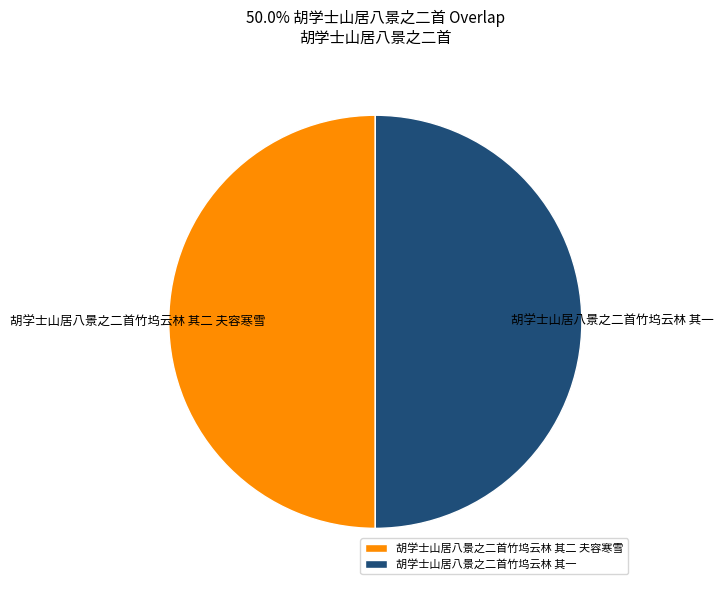

True or false: 胡学士山居八景之二首竹坞云林 其二 夫容寒雪 accounts for 50% of the total.

True